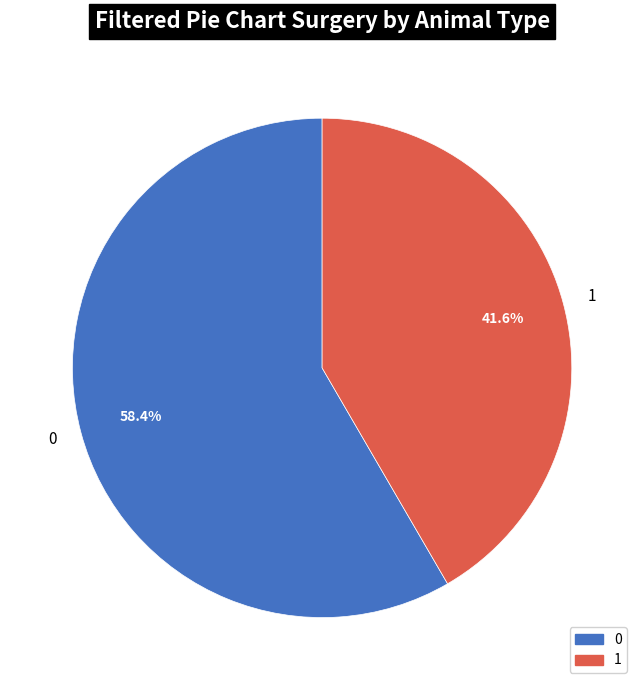

Does any single category account for the majority?

Yes